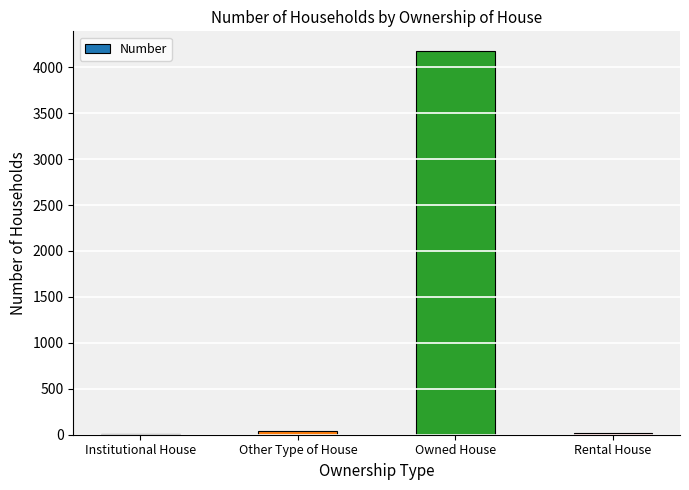

True or false: the data shows 4181 at Owned House.

True